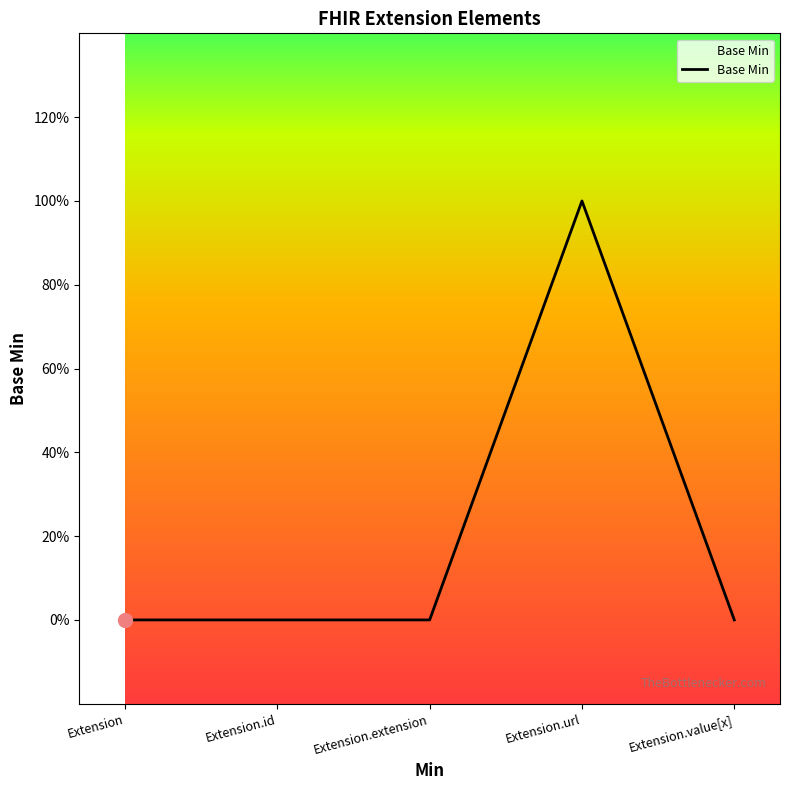

Does the chart display data point markers on the line(s)?

No